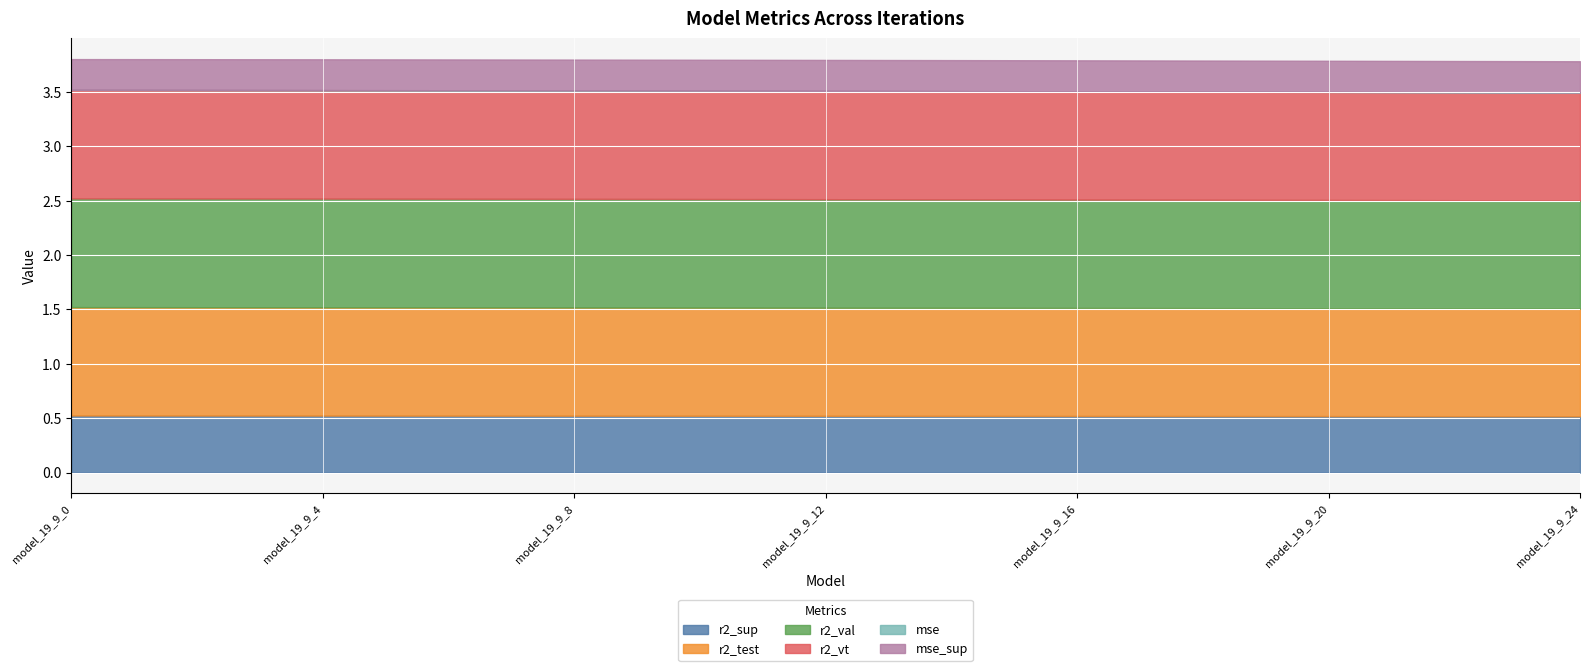

What value does the r2_vt series have at model_19_9_22?

1.0